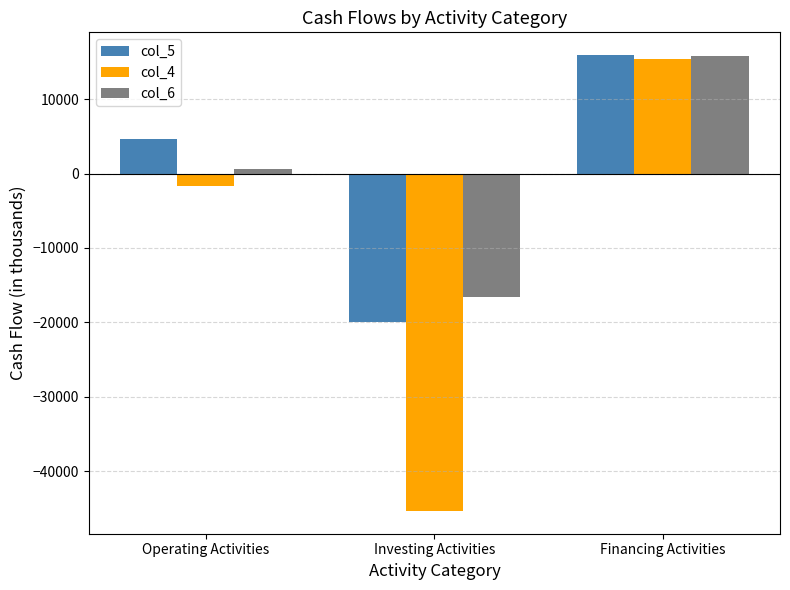

Is it true that col_6 equals 15825 at Financing Activities?

True